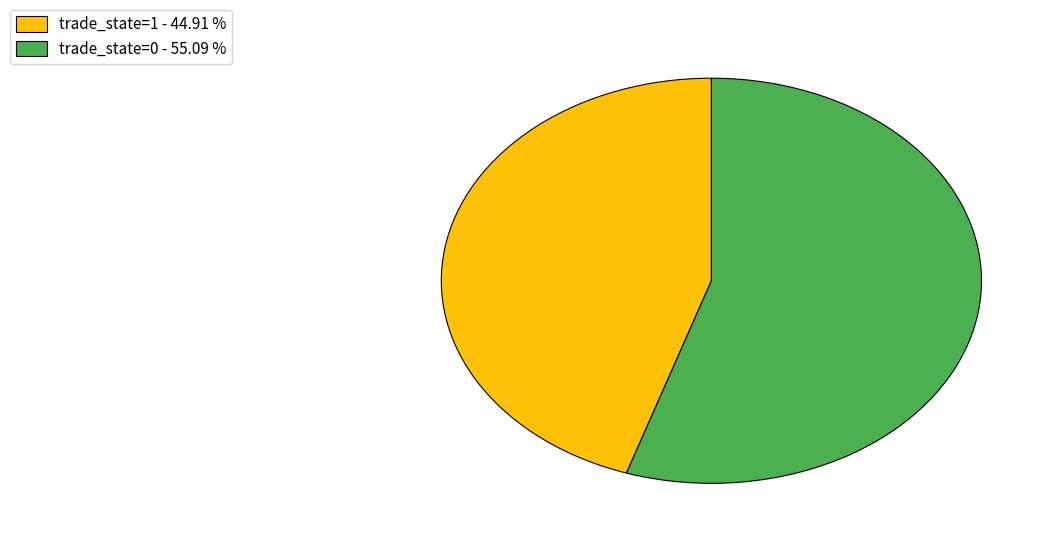

Approximately how many times larger is the value at trade_state=1 - 44.91 % compared to trade_state=0 - 55.09 %?

0.8